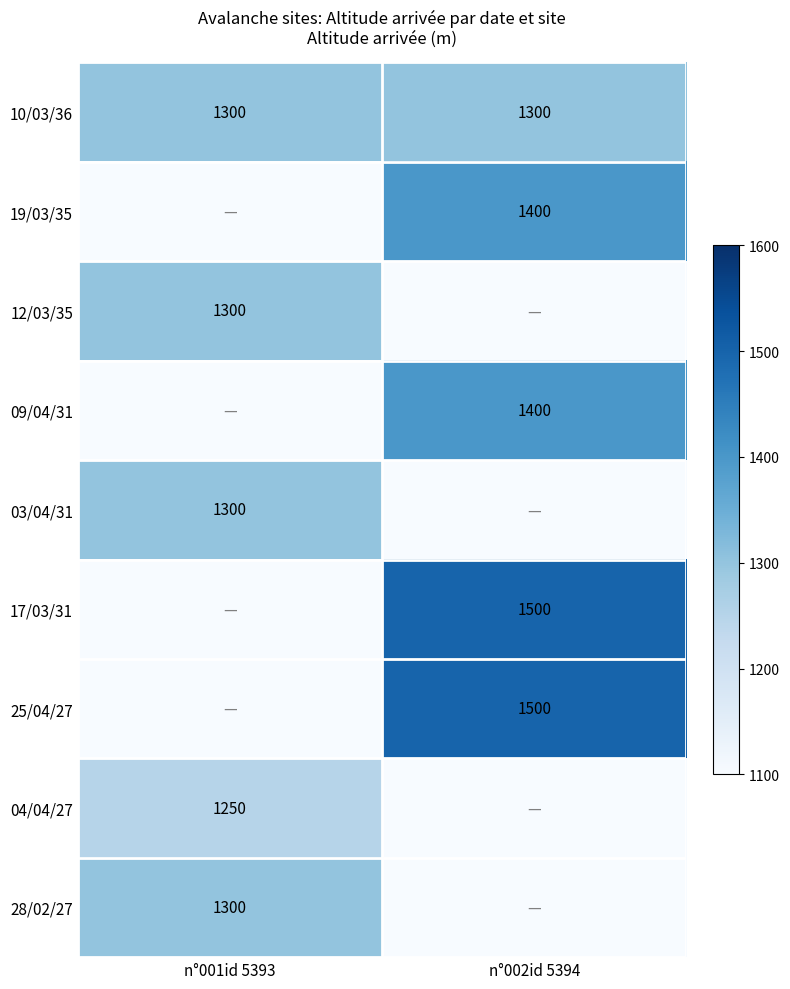

Read the 10/03/36 value at n°002id 5394.

1300